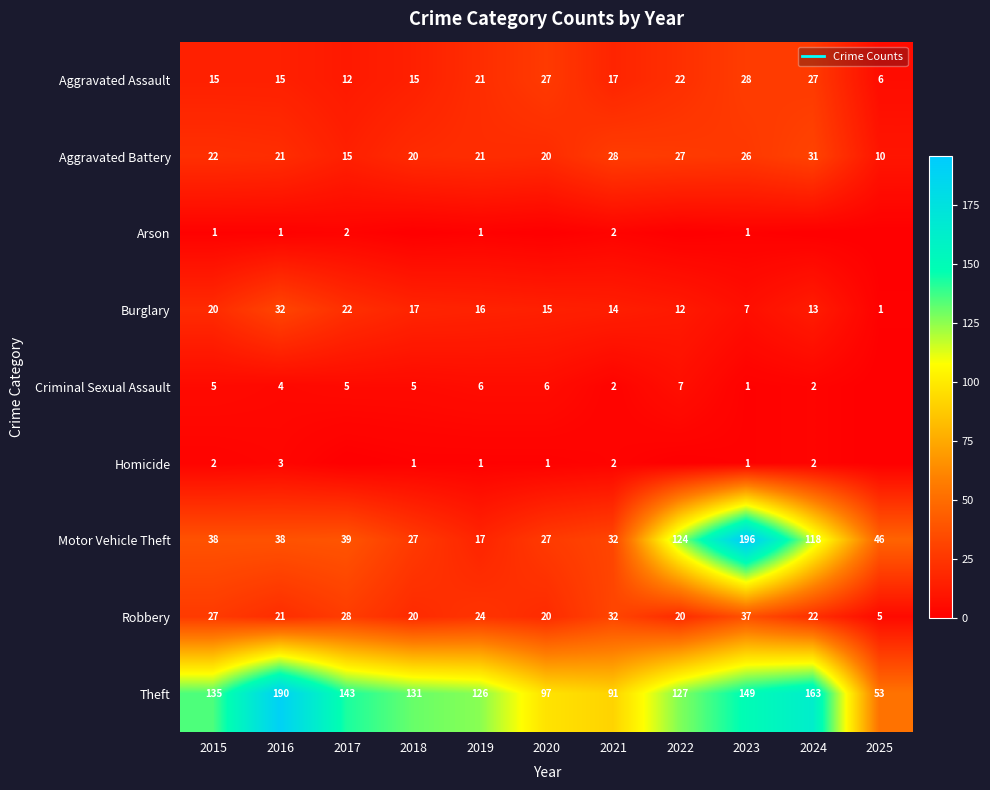

At how many categories does at least one series exceed 191?

1